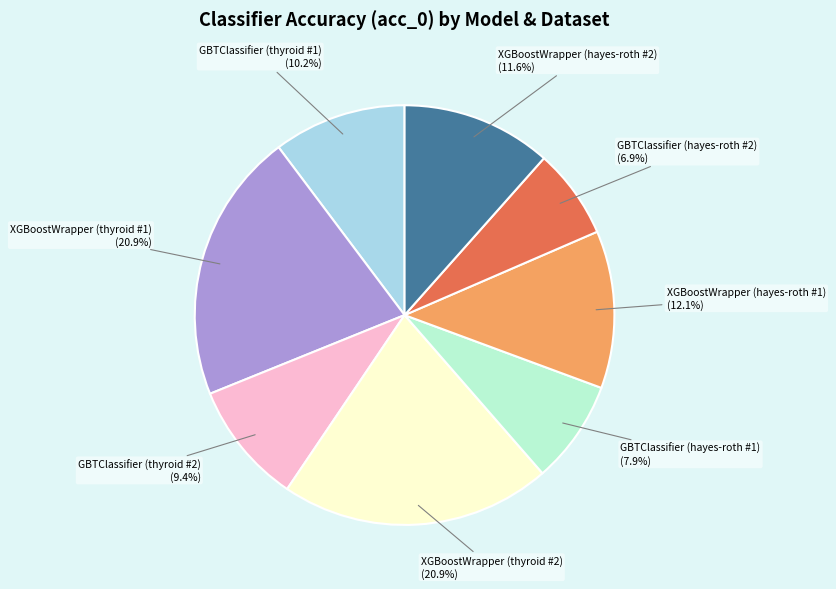

Count the number of slices in the pie.

8